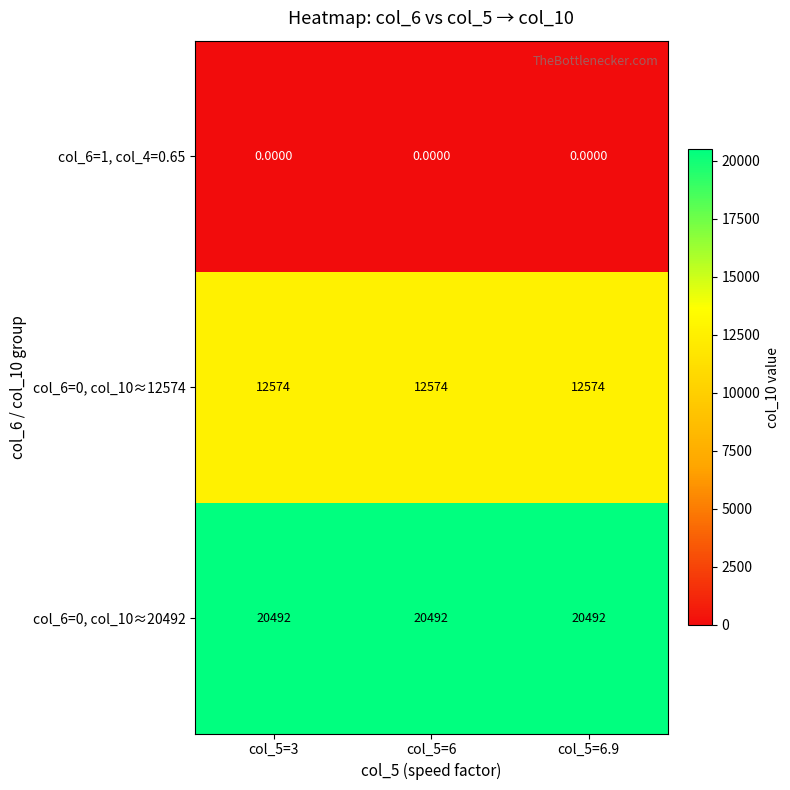

What is the spread (max minus min) of values at col_5=6.9?

20492